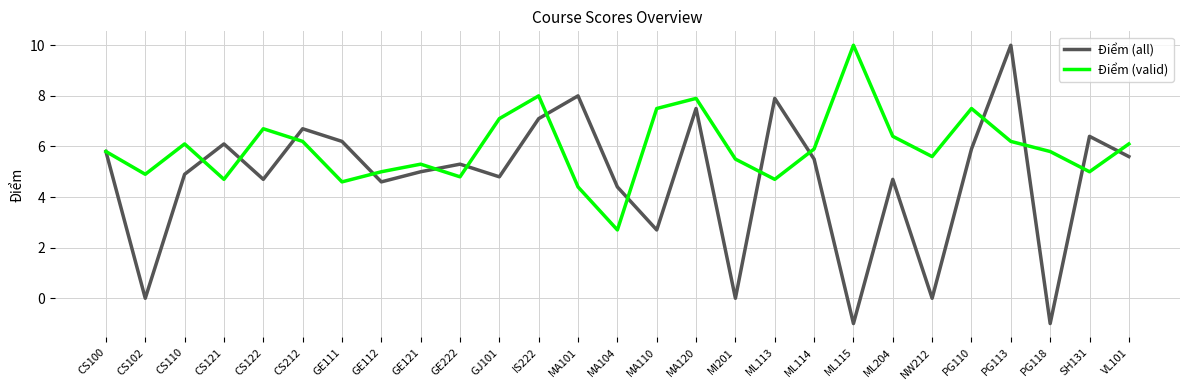

True or false: Điểm (valid) and Điểm (all) cross at least once.

True